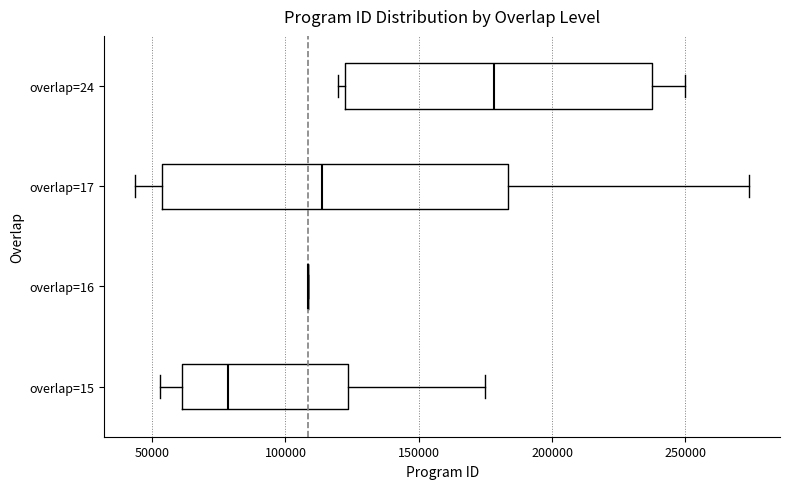

Where does the left whisker of the box for overlap=17 end on the x-axis? The values are not printed on the chart, so give them approximately, as read against the axis.

45000